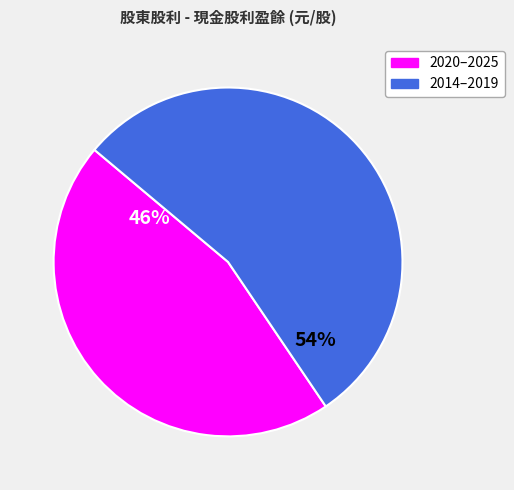

Is there a majority slice in this chart?

Yes